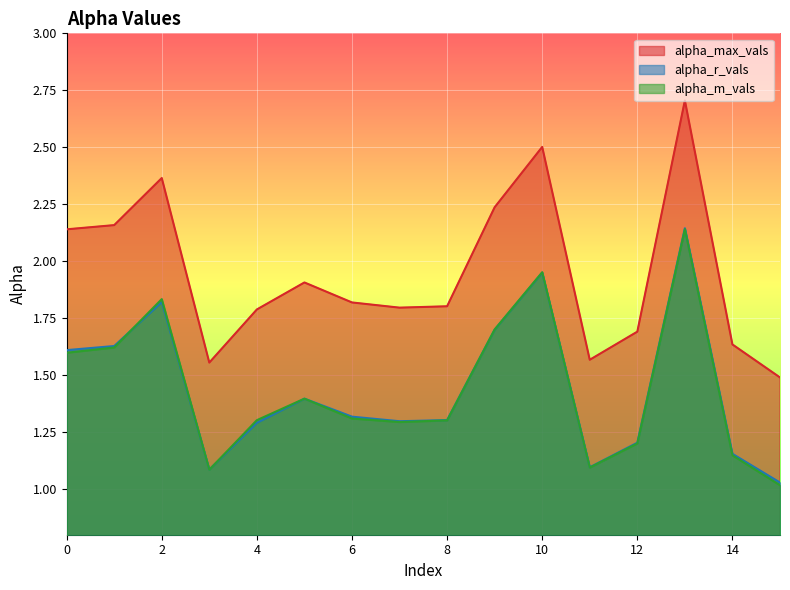

Is the value of alpha_r_vals at 13 greater than the value of alpha_max_vals at 1?

No